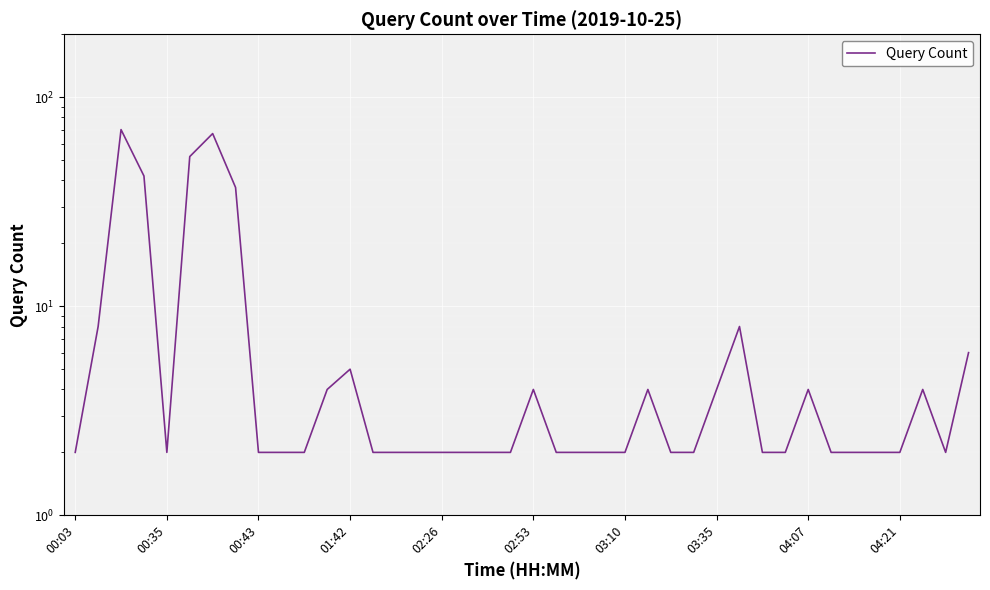

What is the maximum value shown in the chart?

70